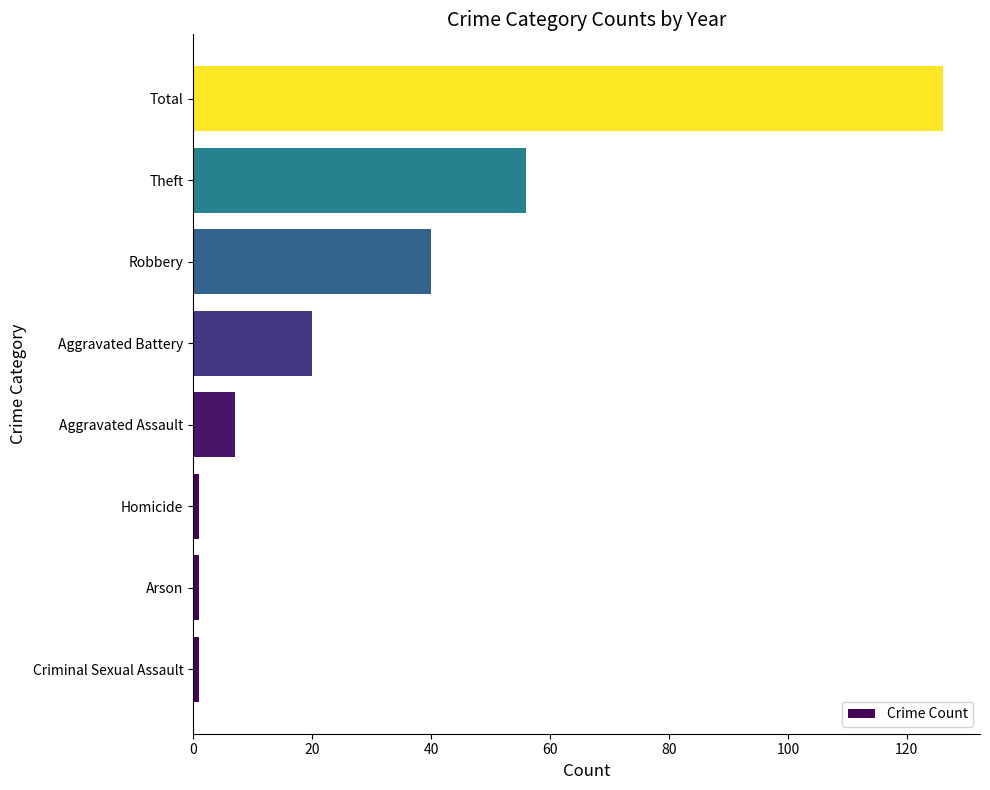

How many categories are shown in the chart?

8